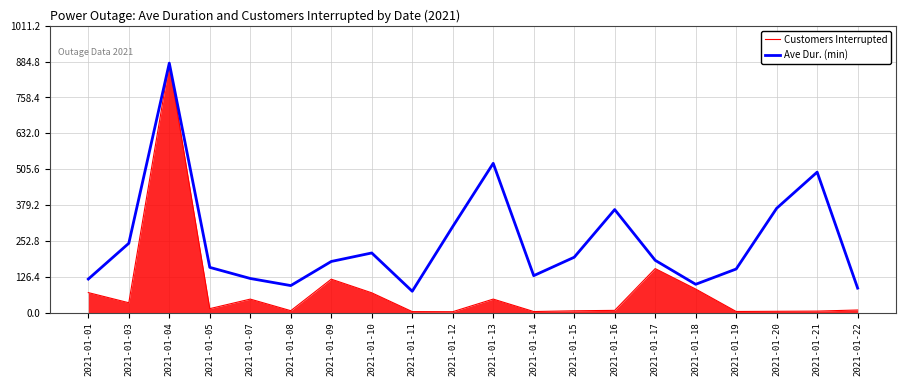

How many distinct data groups are displayed?

2